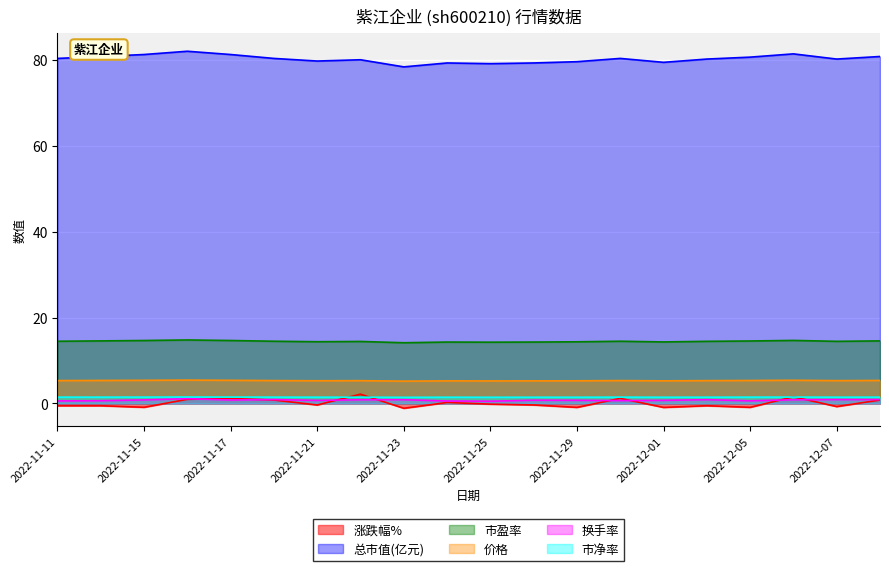

At which label does 市盈率 reach its peak?

2022-11-16